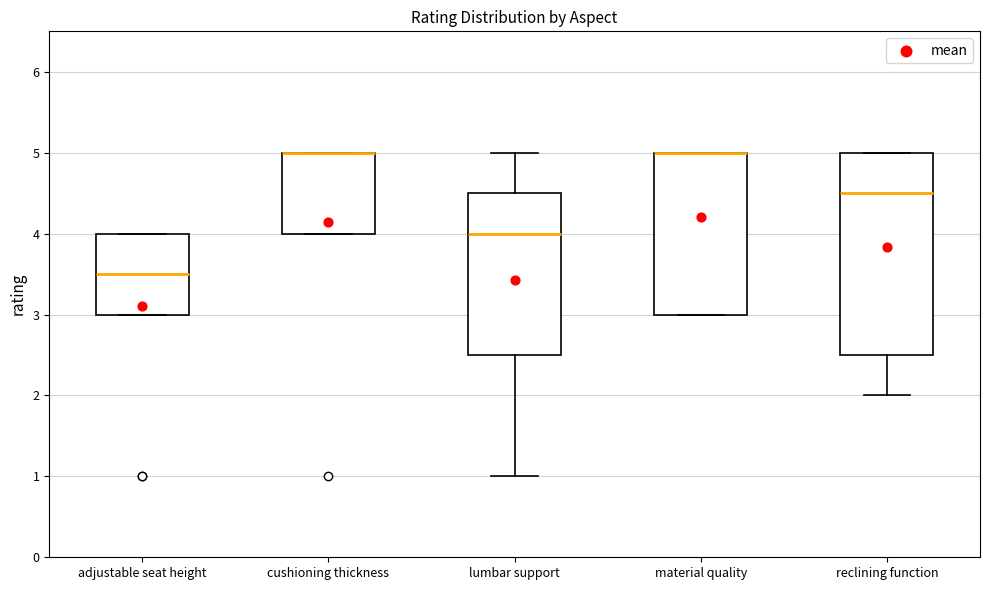

Reading left to right, transcribe this box plot: for each box, give where its median line is, the range the box spans, and where its two whiskers end, as read against the y-axis. The values are not printed on the chart, so give them approximately, as read against the axis.

adjustable seat height: median 3.5, box 3.0 to 4.0, whiskers 3.0 to 4.0
cushioning thickness: median 5.0 (drawn on the box's upper edge), box 4.0 to 5.0, whiskers 4.0 to 5.0
lumbar support: median 4.0, box 2.5 to 4.5, whiskers 1.0 to 5.0
material quality: median 5.0 (drawn on the box's upper edge), box 3.0 to 5.0, whiskers 3.0 to 5.0
reclining function: median 4.5, box 2.5 to 5.0, whiskers 2.0 to 5.0